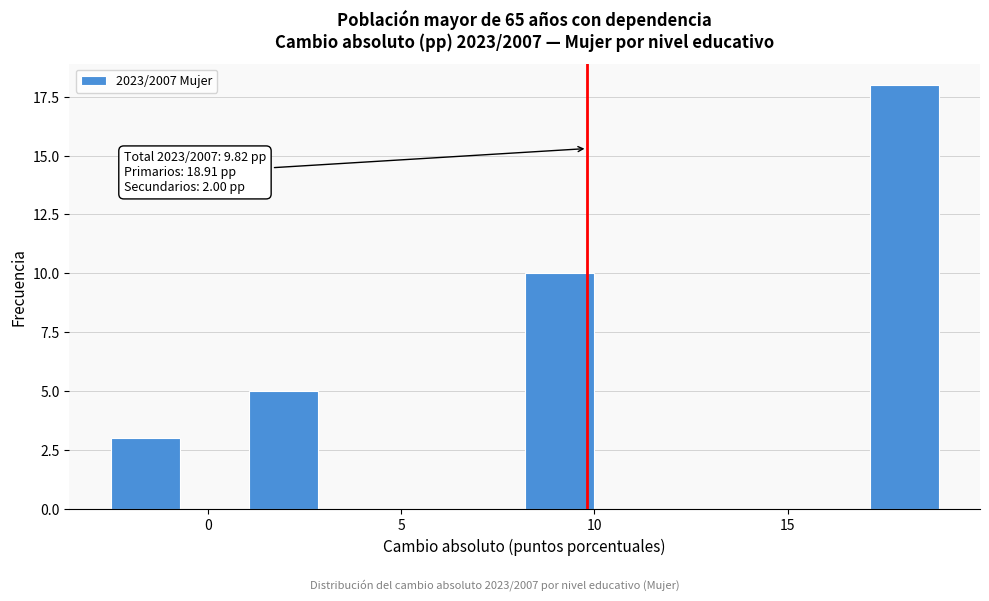

Read against the x-axis, roughly where is the centre of the tallest bar?

18.0